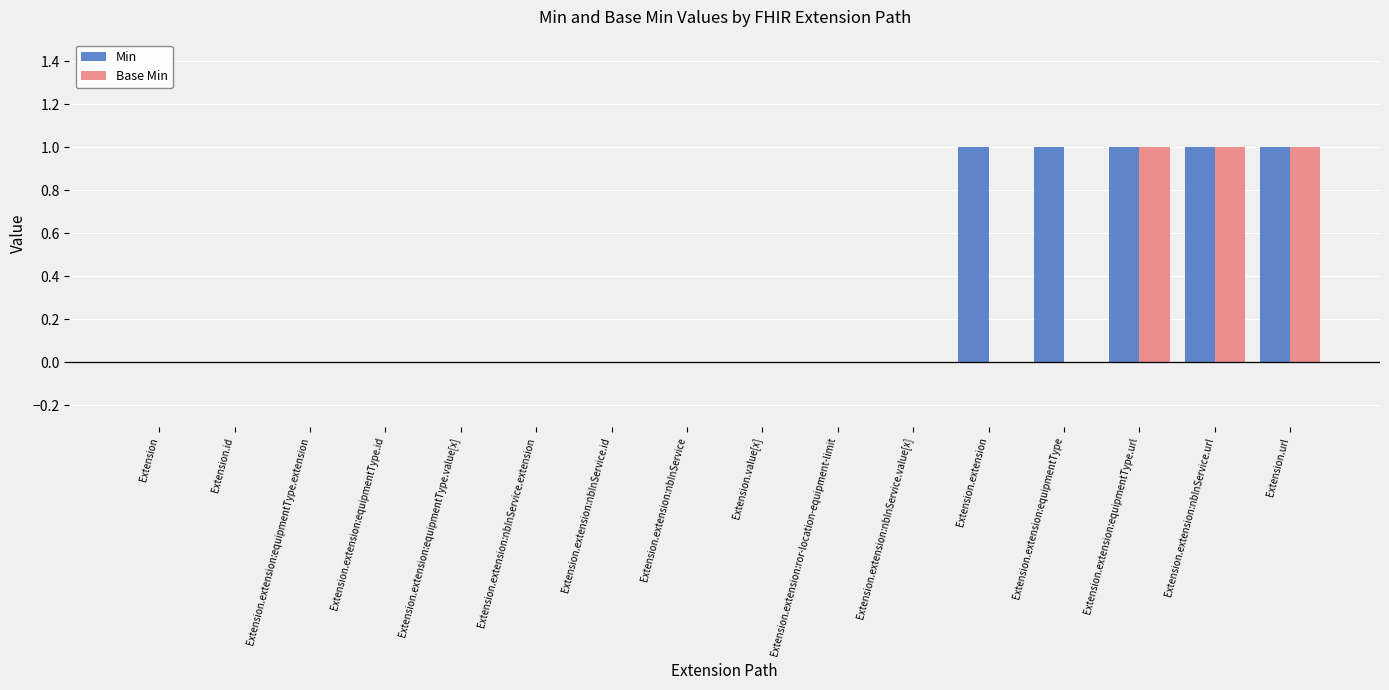

What is the sum of all Base Min values?

3